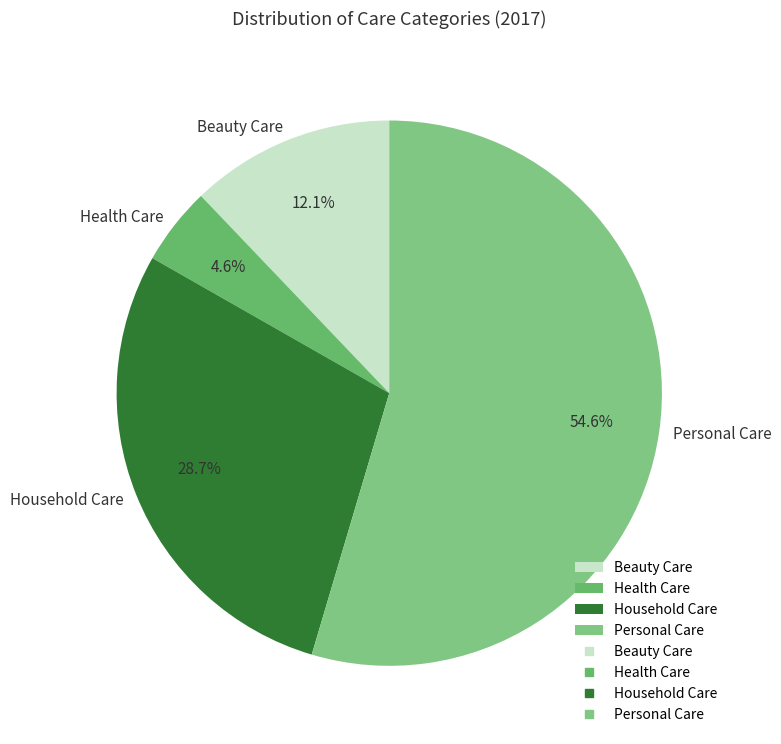

To the nearest percent, what is the difference between the largest and smallest slice percentages?

50%